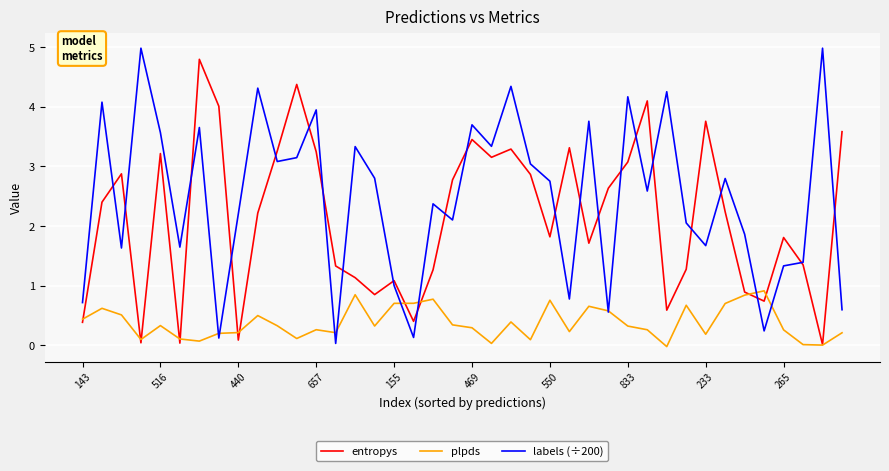

What is the greatest value displayed?

5.0